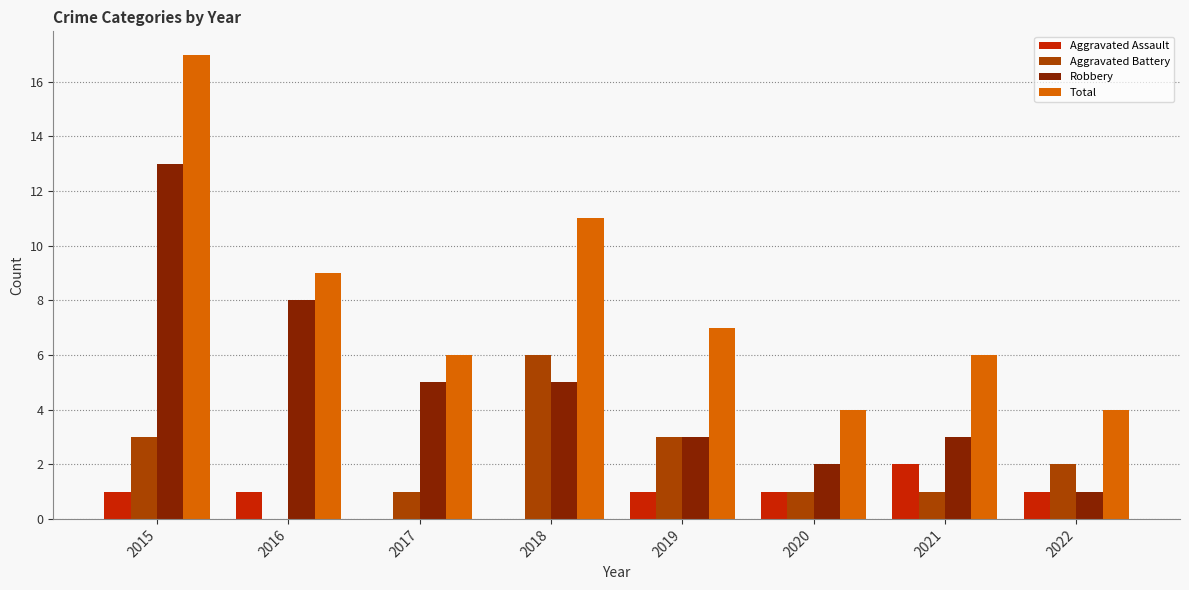

Which series has the largest total across all categories?

Total